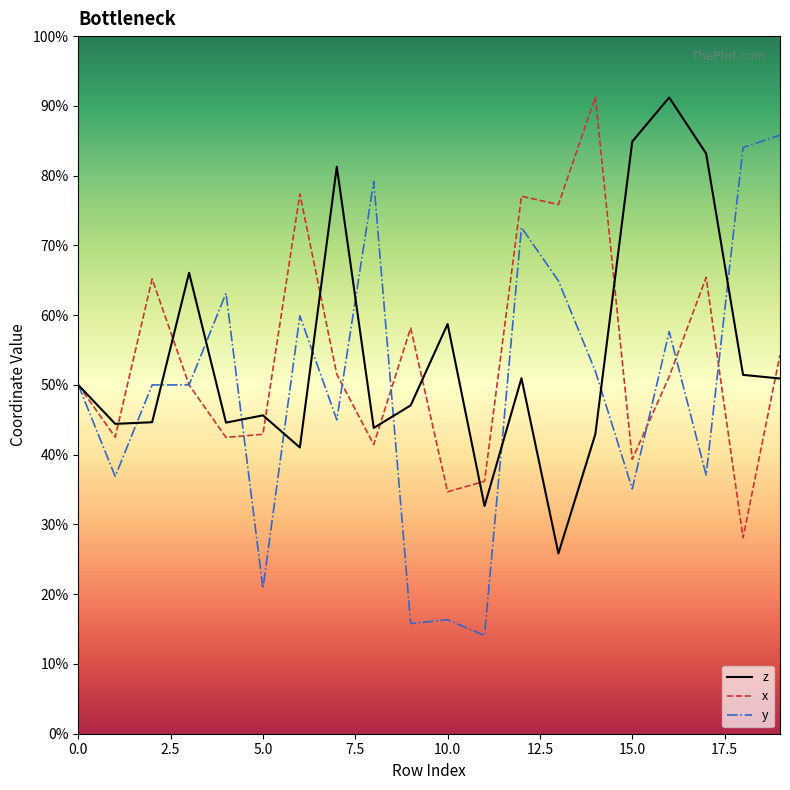

Which series has the largest total across all categories?

z